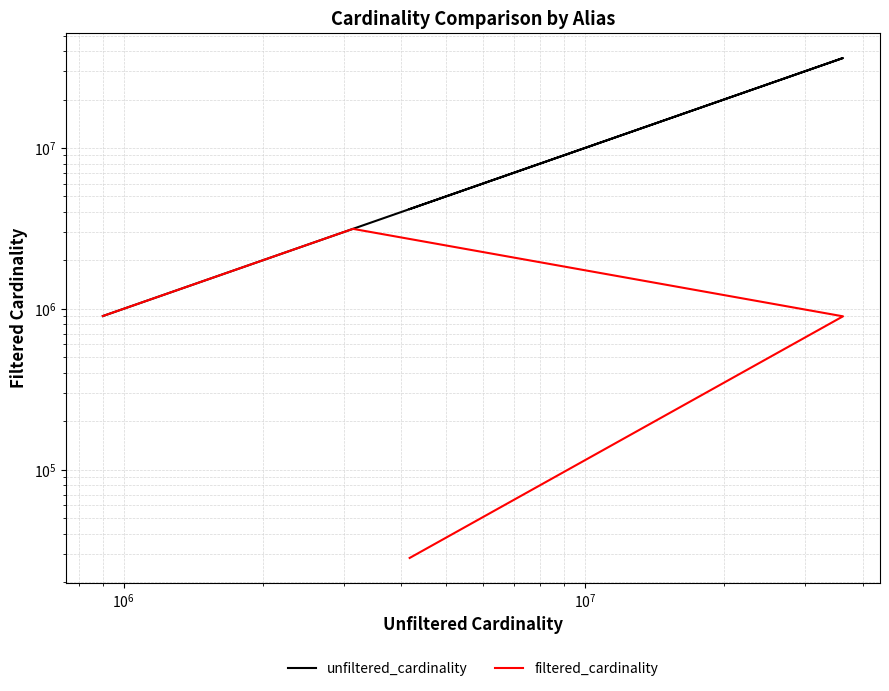

What is the value of the unfiltered_cardinality point at the 3rd from the left?

36244344